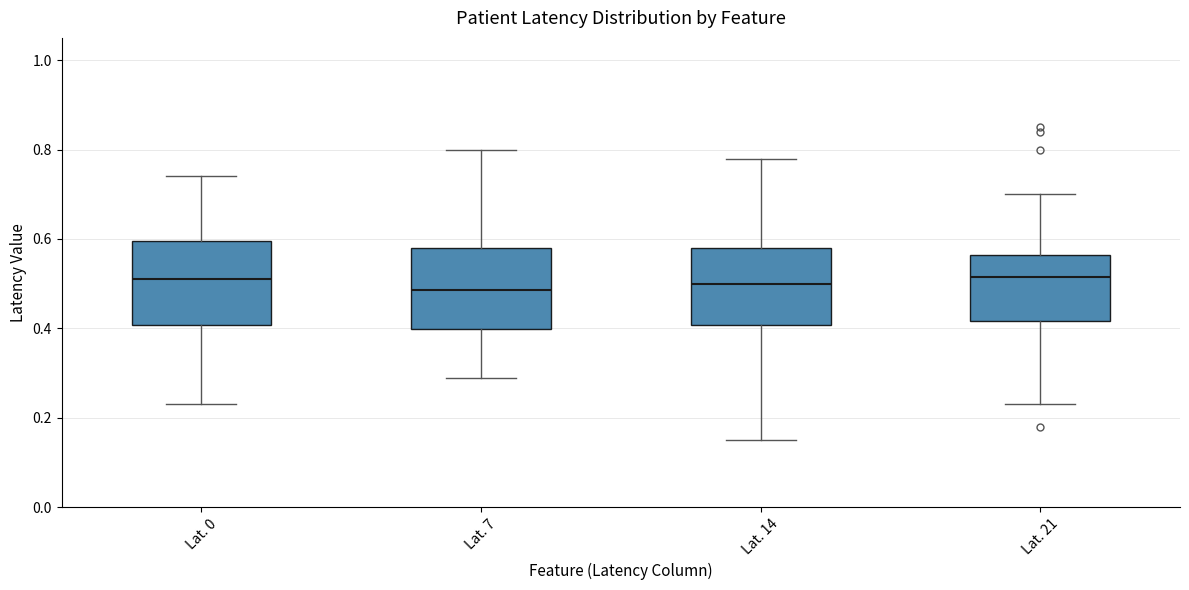

Reading left to right, transcribe this box plot: for each box, give where its median line is, the range the box spans, and where its two whiskers end, as read against the y-axis. The values are not printed on the chart, so give them approximately, as read against the axis.

Lat. 0: median 0.52, box 0.40 to 0.60, whiskers 0.24 to 0.74
Lat. 7: median 0.48, box 0.40 to 0.58, whiskers 0.30 to 0.80
Lat. 14: median 0.50, box 0.40 to 0.58, whiskers 0.16 to 0.78
Lat. 21: median 0.52, box 0.42 to 0.56, whiskers 0.24 to 0.70